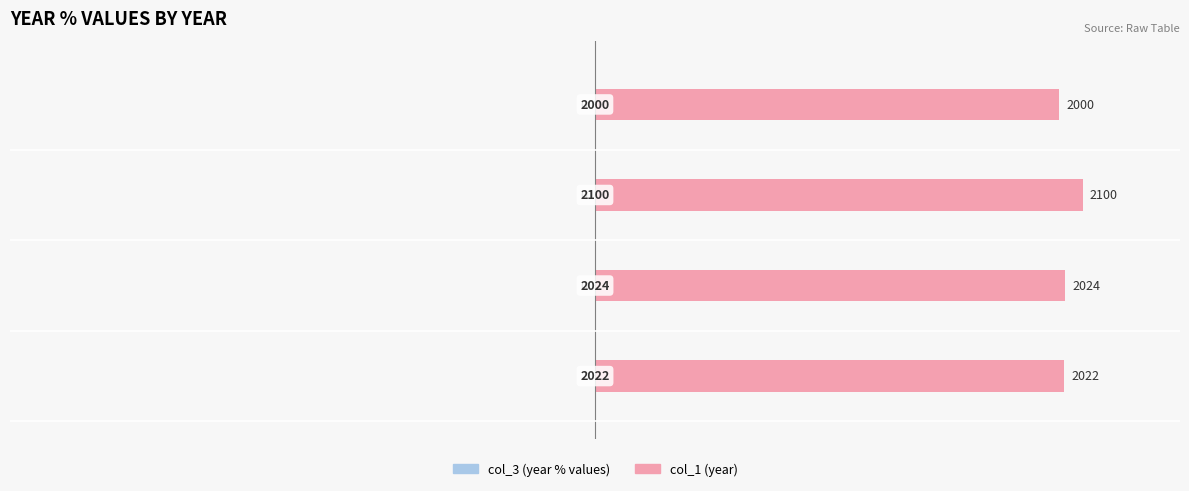

At how many categories does at least one series exceed 73?

4